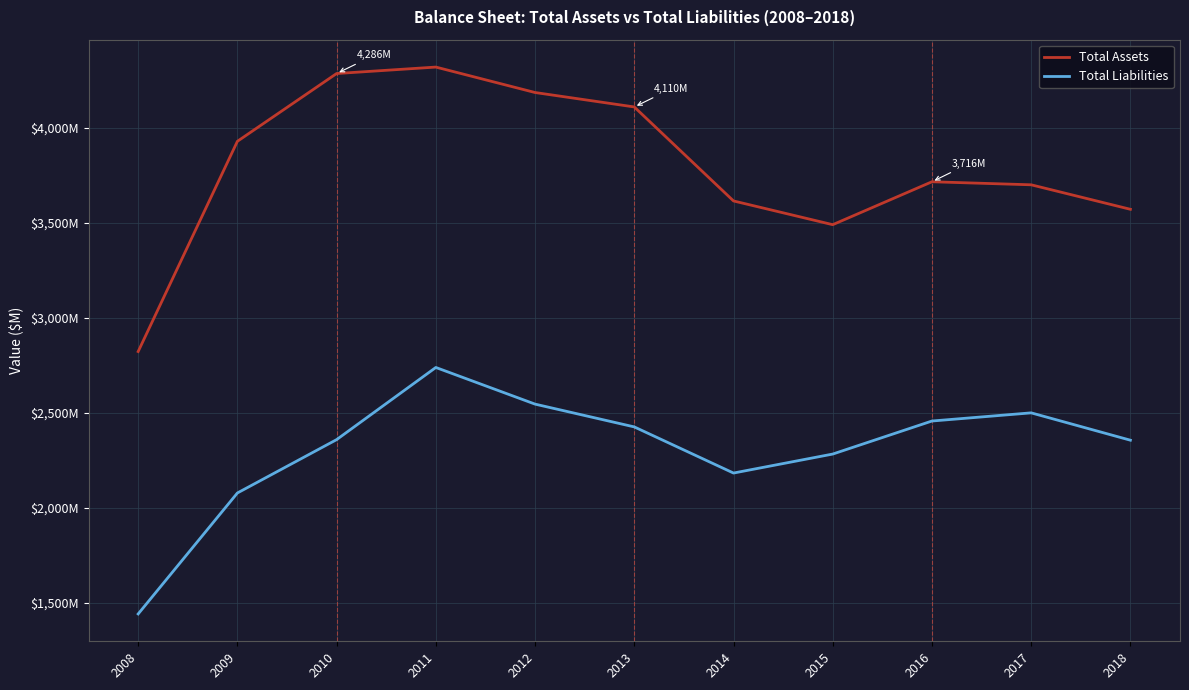

Which series has the largest total across all categories?

Total Assets